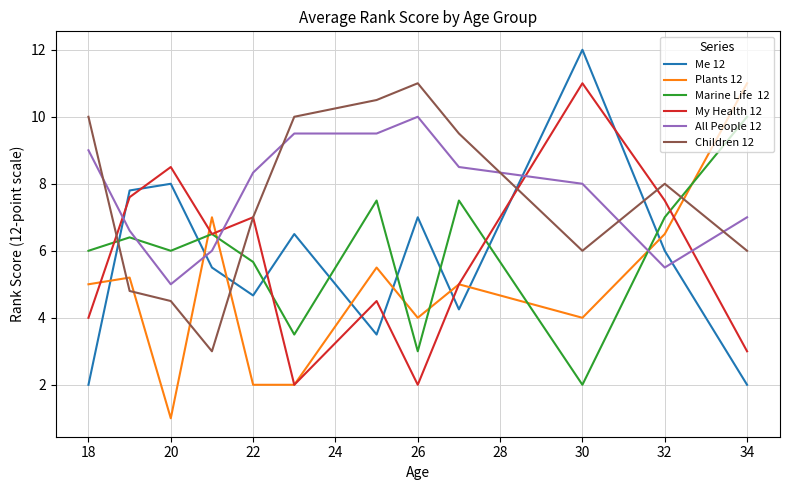

Is this an area chart (filled region under the line)?

No